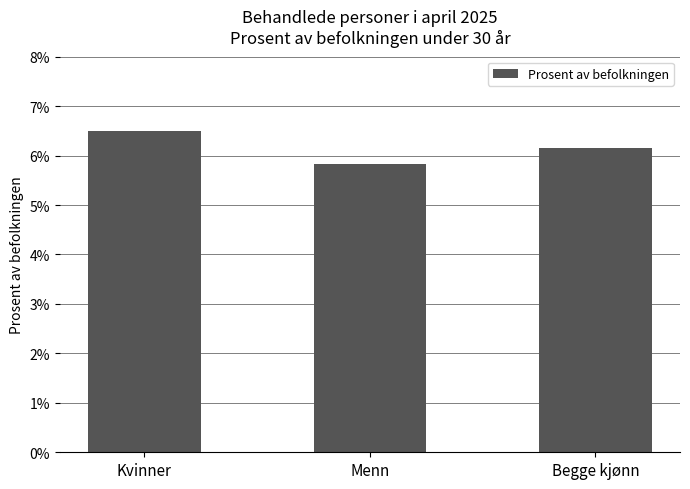

List the labels in order of value, largest first.

Kvinner, Begge kjønn, Menn